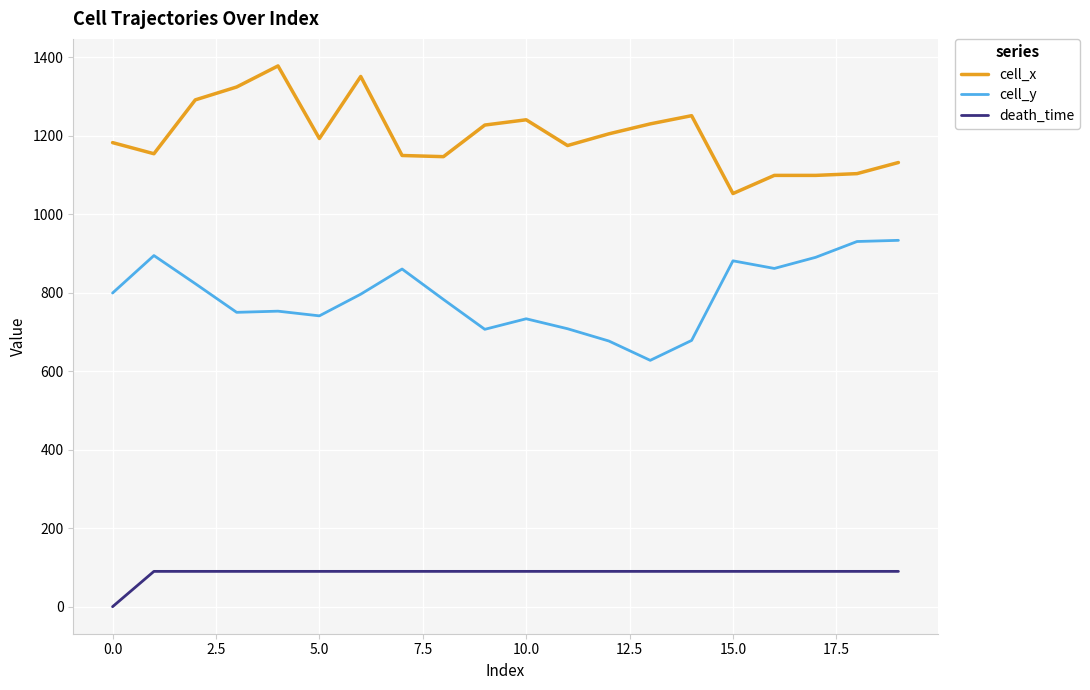

List the series in order of their peak value, highest first.

cell_x, cell_y, death_time